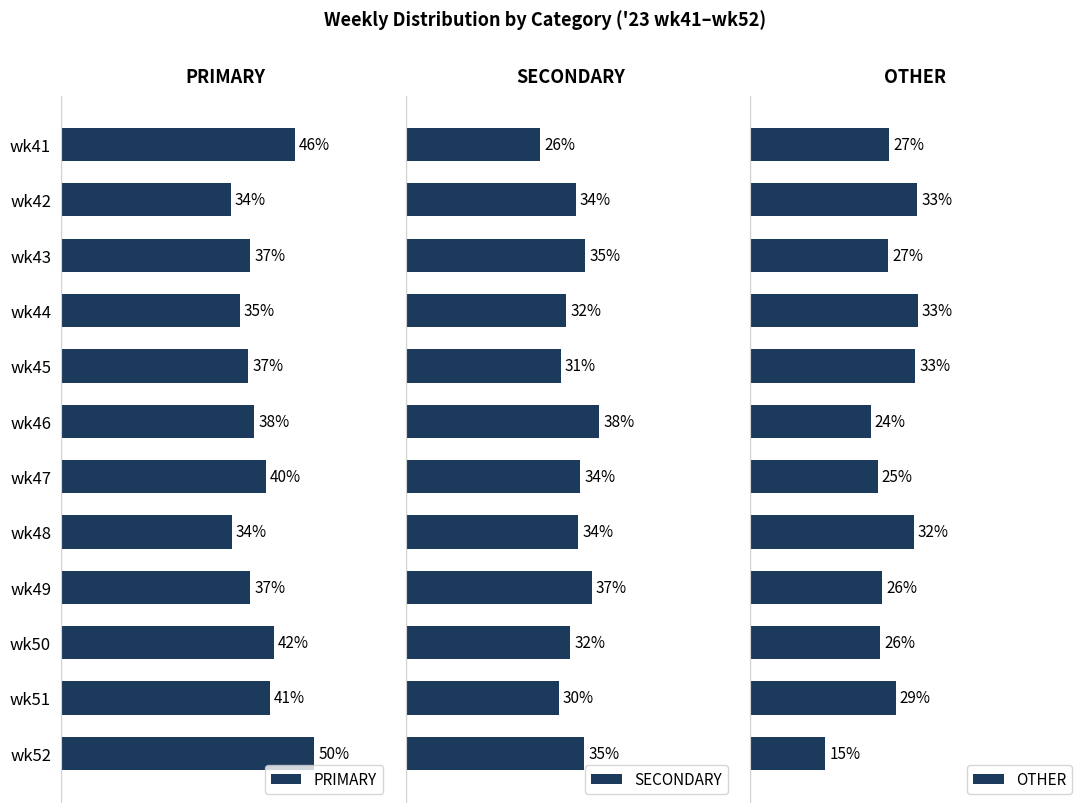

At which label does PRIMARY reach its peak?

wk52